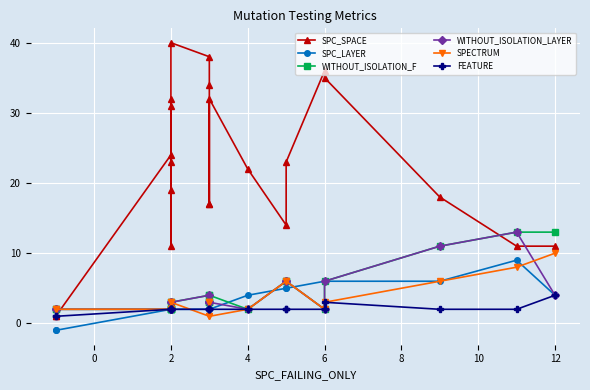

What is the total value across all series at 0?

7